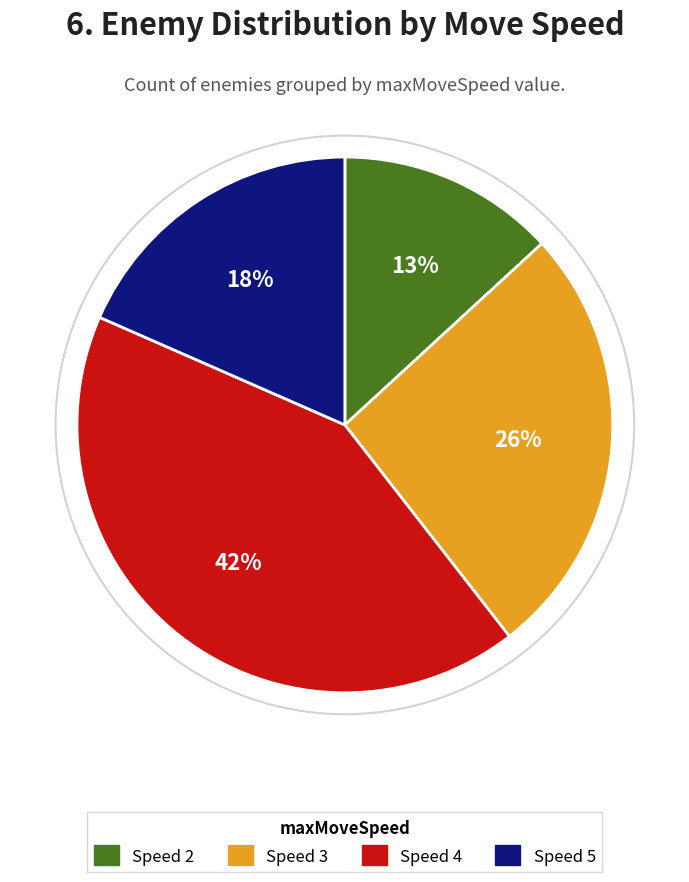

Combined, do Speed 4 and Speed 3 account for over 50%?

Yes